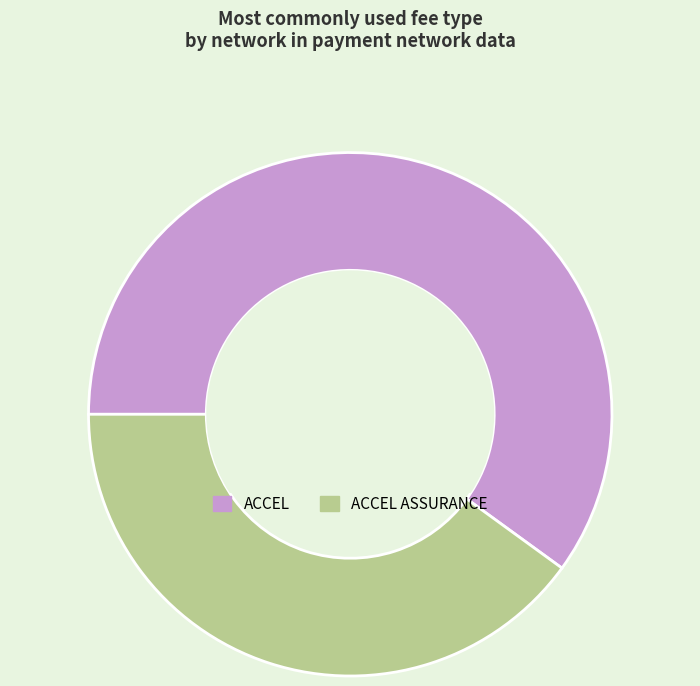

Is there any slice that represents more than half of the pie?

Yes